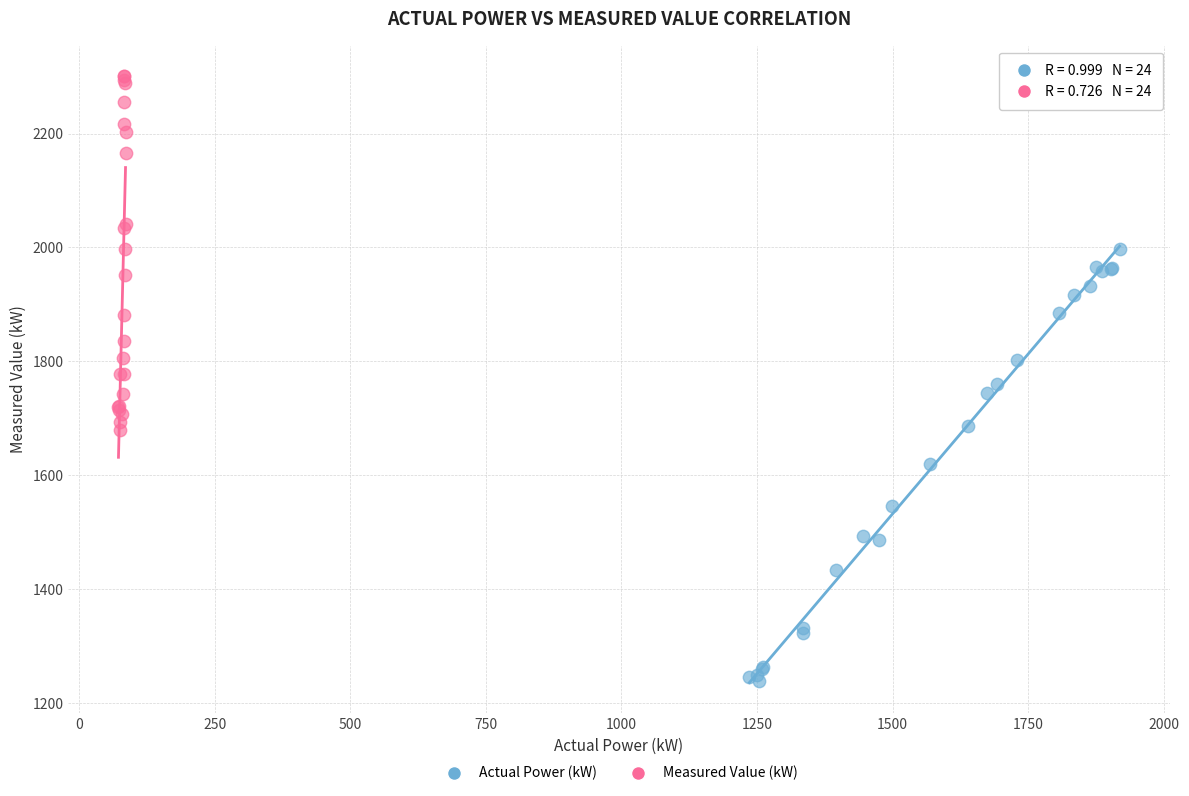

Which series contains the highest Y value?

Measured Value (kW)